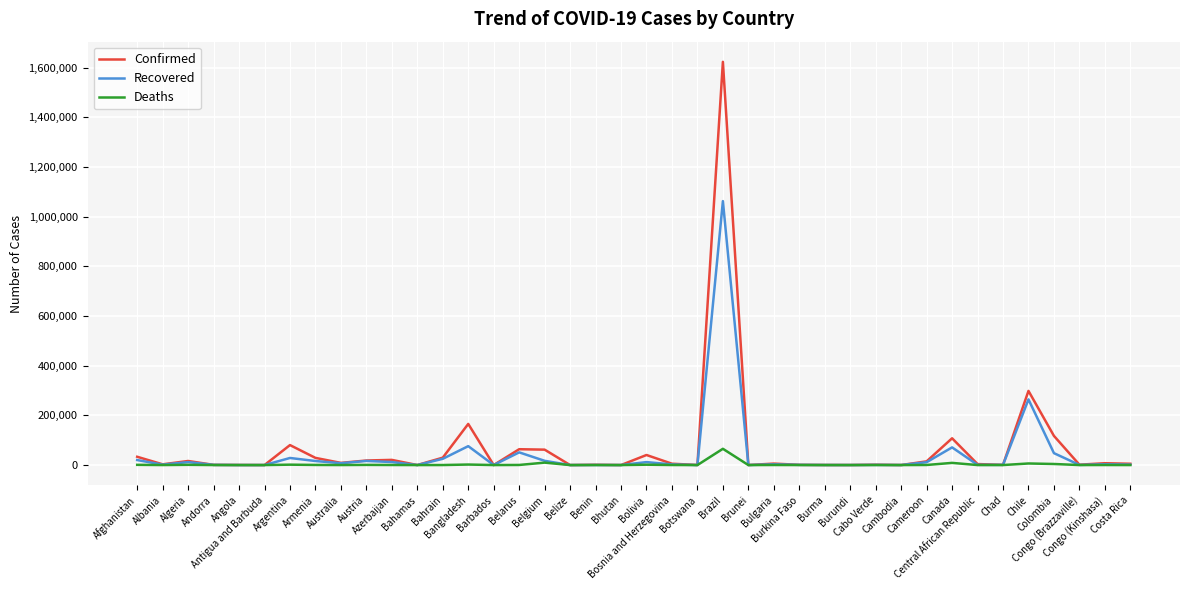

What is the total value across all series at Burma?

567